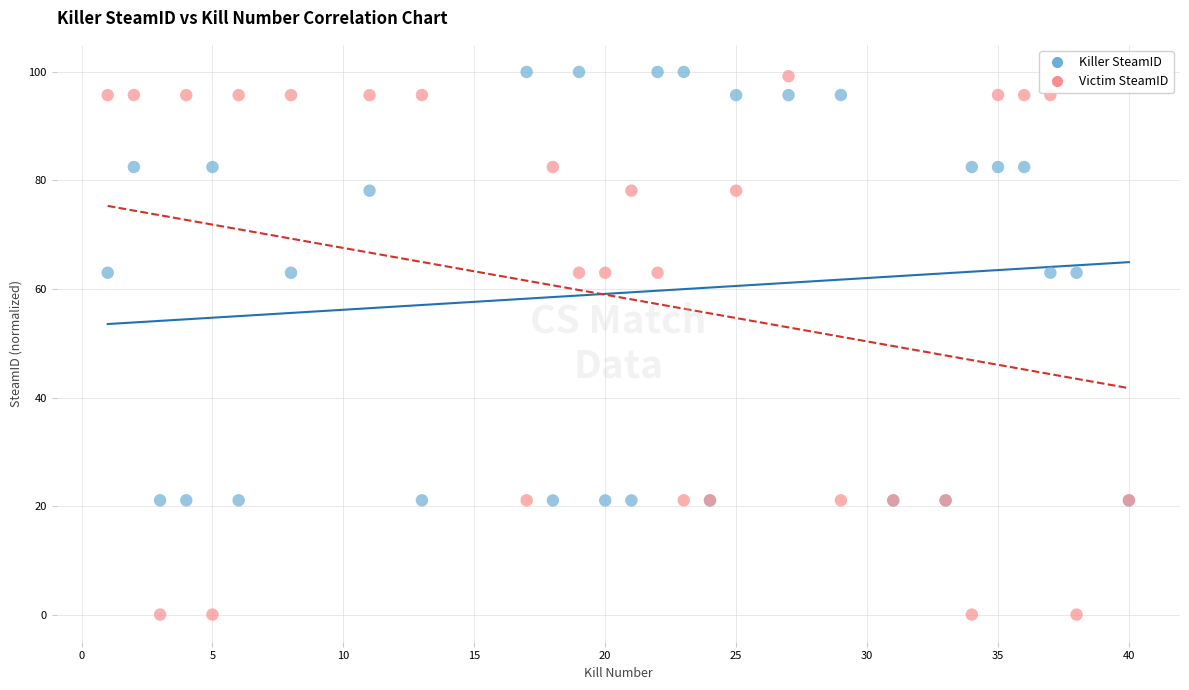

What is the X range (max minus min) for the scatter plot?

39.0